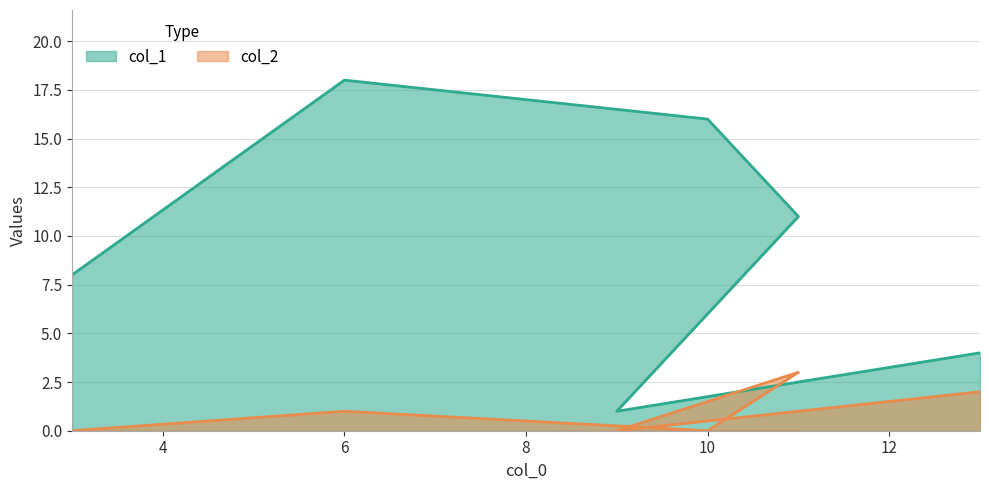

Which category has the lowest value across all series?

3